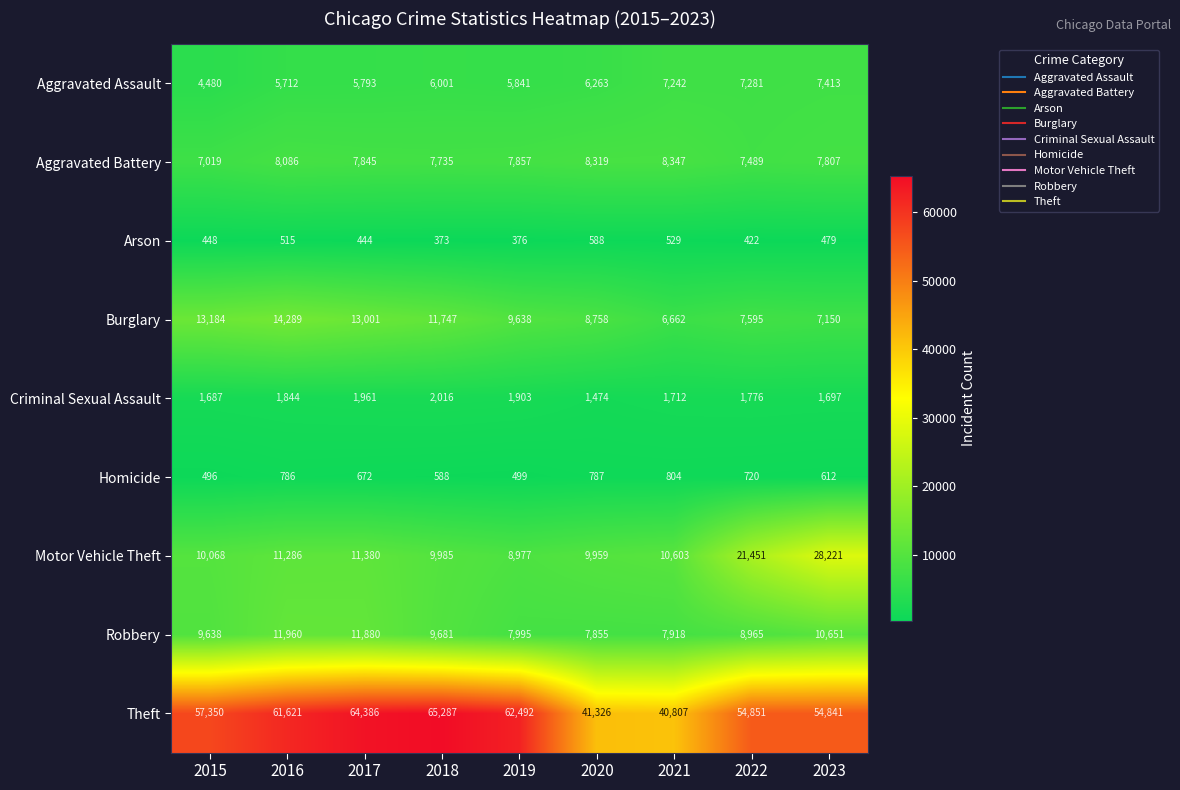

Rank the series by their maximum value, from lowest to highest.

Arson, Homicide, Criminal Sexual Assault, Aggravated Assault, Aggravated Battery, Robbery, Burglary, Motor Vehicle Theft, Theft